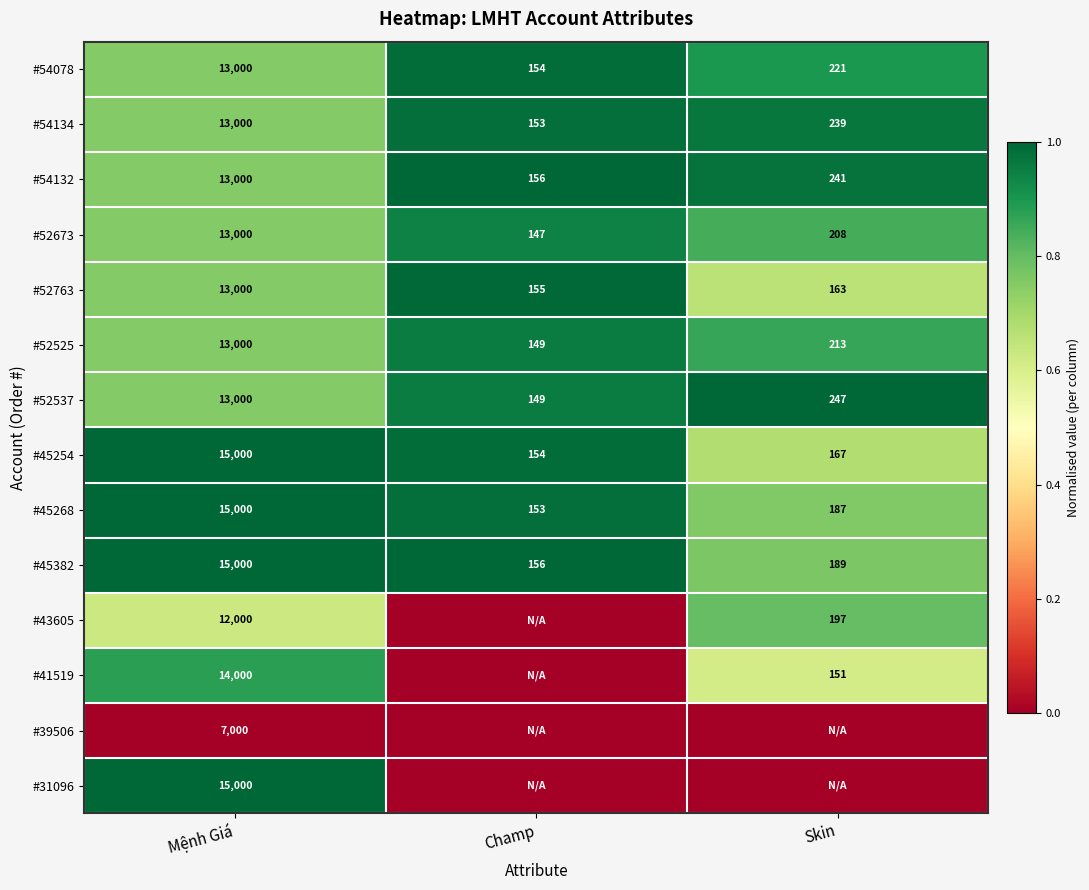

What is the sum of all #52673 values?

13355